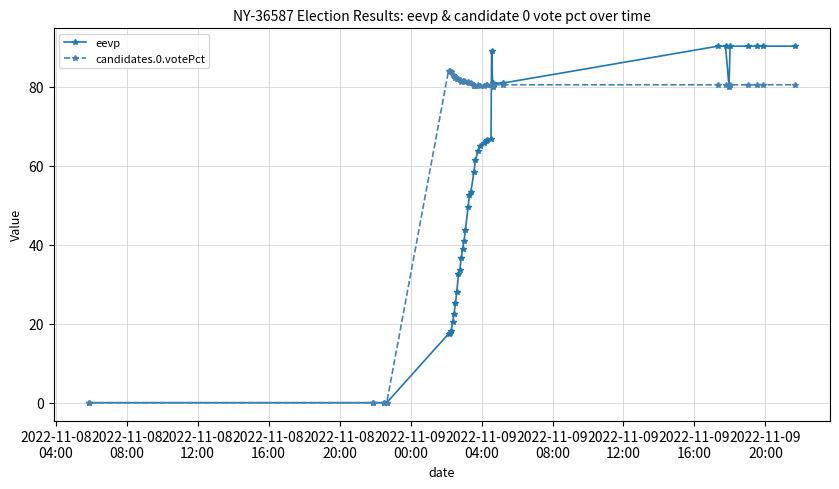

True or false: candidates.0.votePct has more than 0 points higher than both neighbors.

True